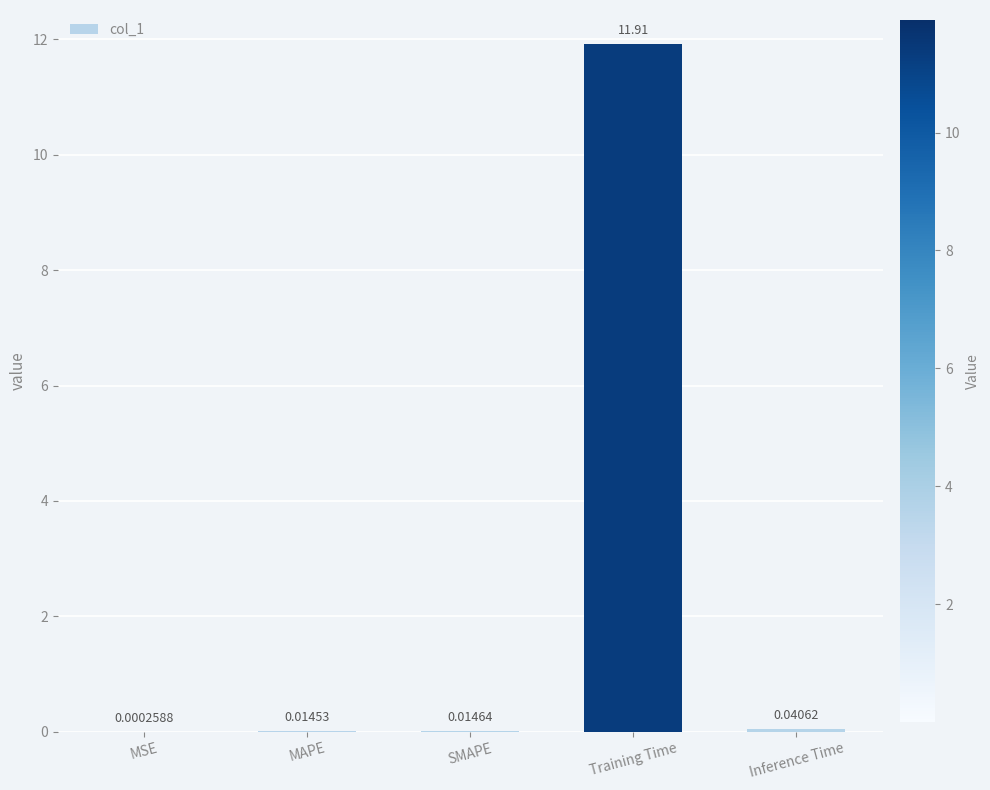

The value at Training Time is 11.9. True or false?

True